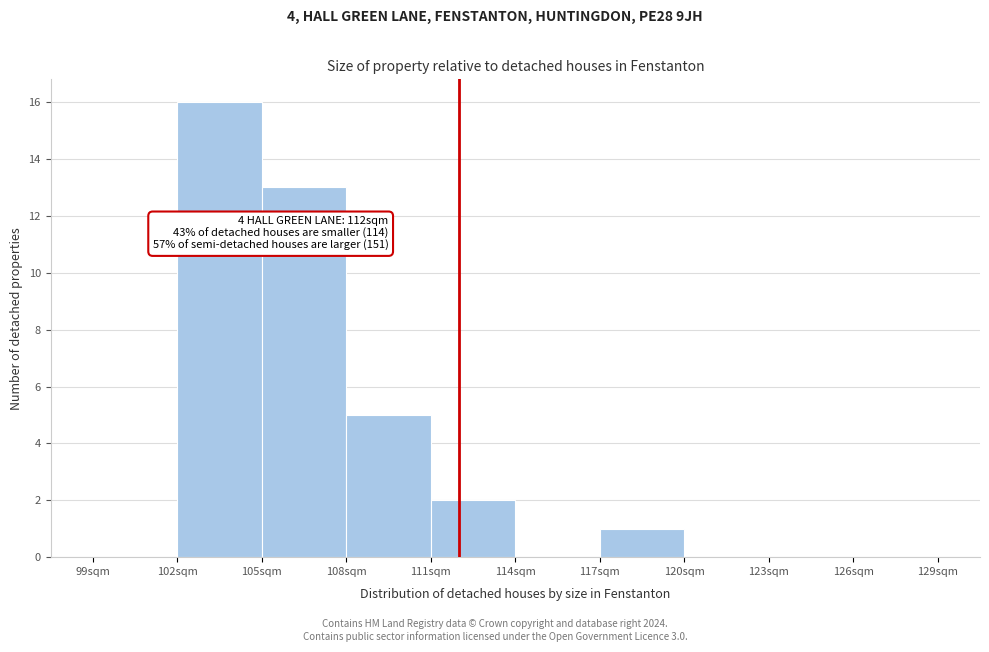

Which range on the x-axis has the tallest bar?

102 to 105